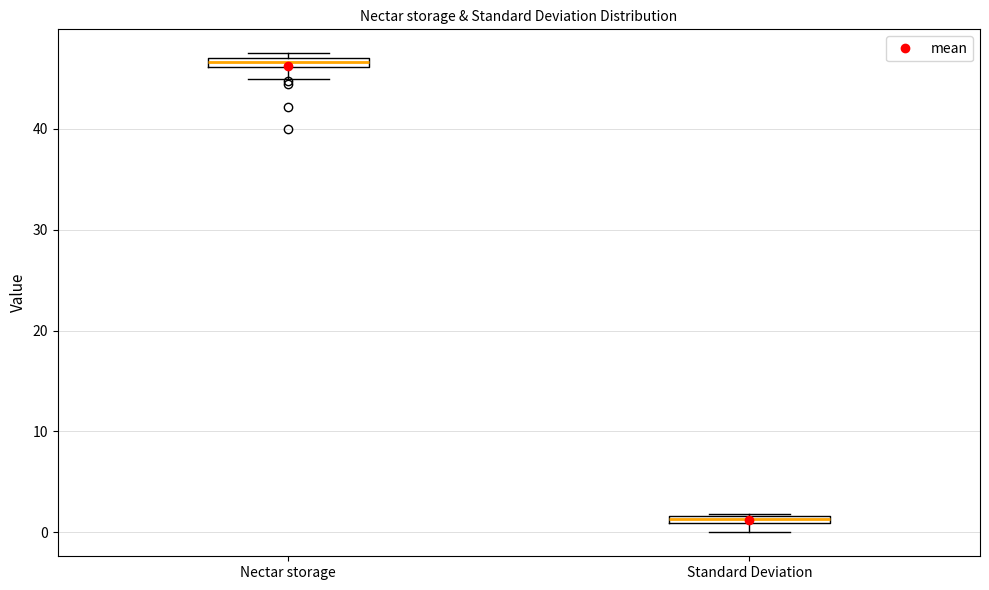

Which box has the lowest median line?

Standard Deviation